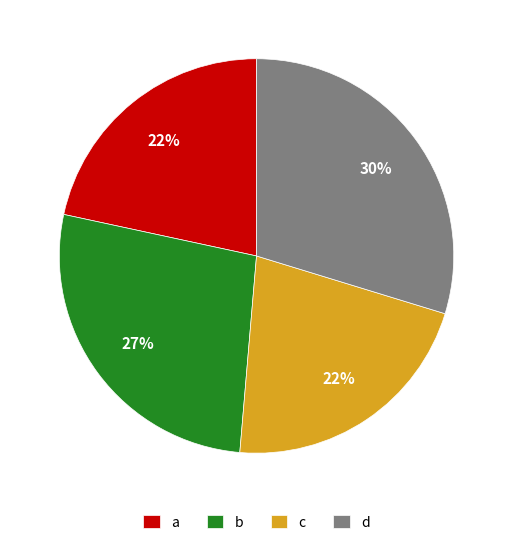

To the nearest percent, what percentage of the pie is b?

27%